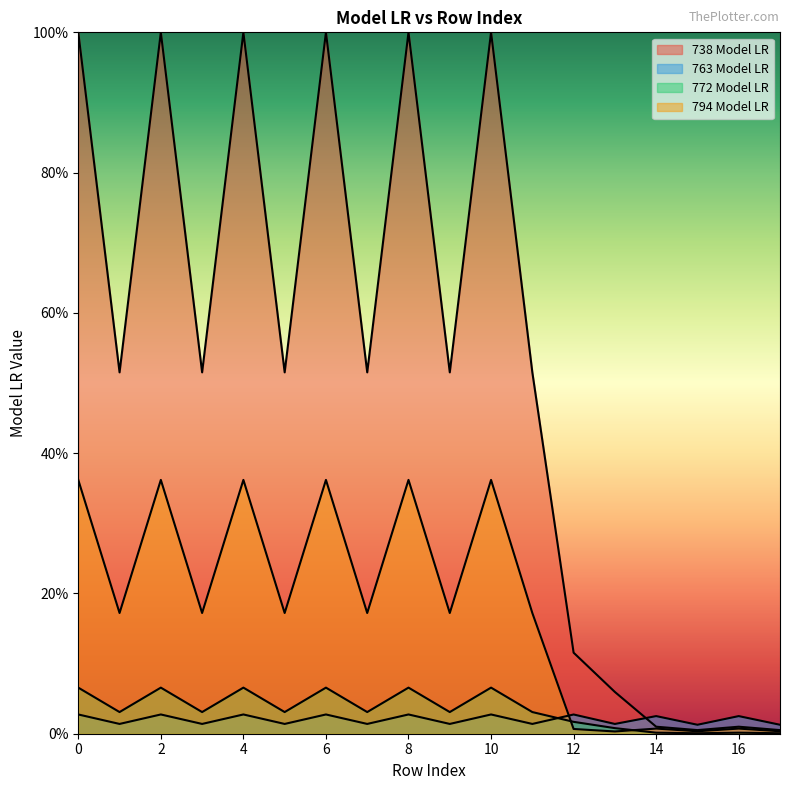

Does the chart display data point markers on the line(s)?

No